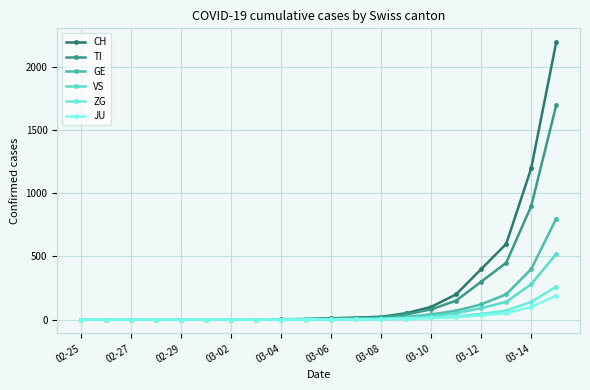

Which category has the lowest value in the ZG series?

02-25